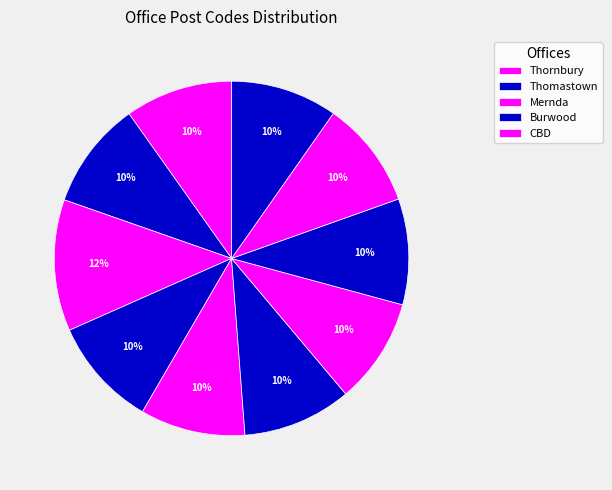

How many slices are in this pie chart?

10